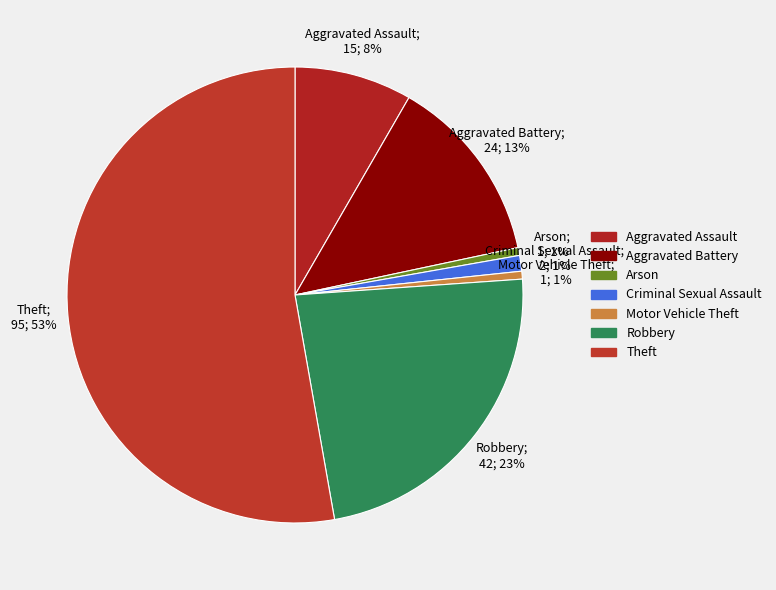

Is there any slice that represents more than half of the pie?

Yes